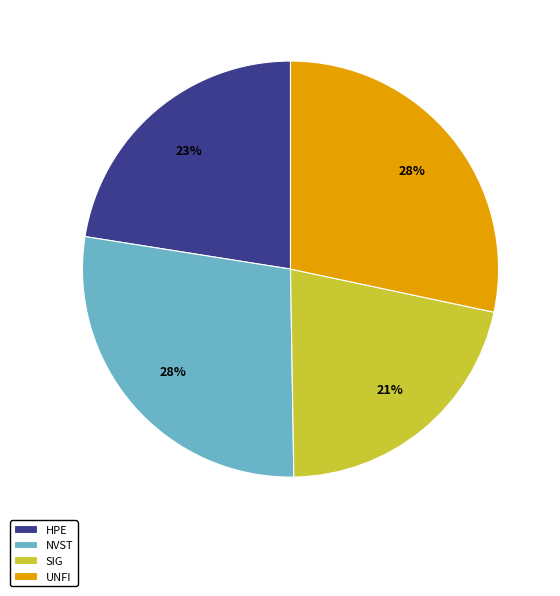

To the nearest percent, what percentage of the pie is HPE?

23%